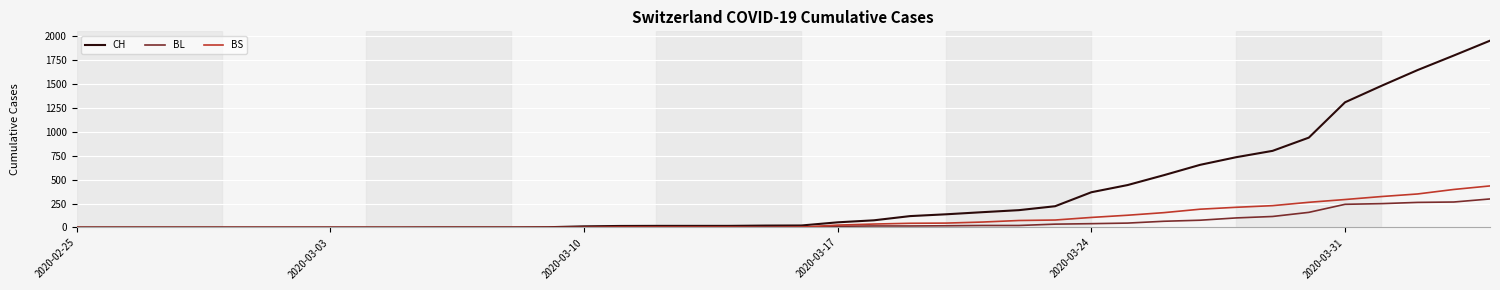

Which series has the largest total across all categories?

CH